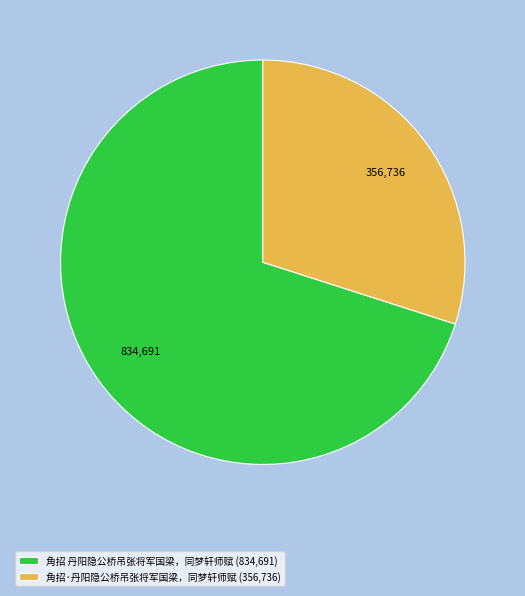

How many segments does this pie chart have?

2